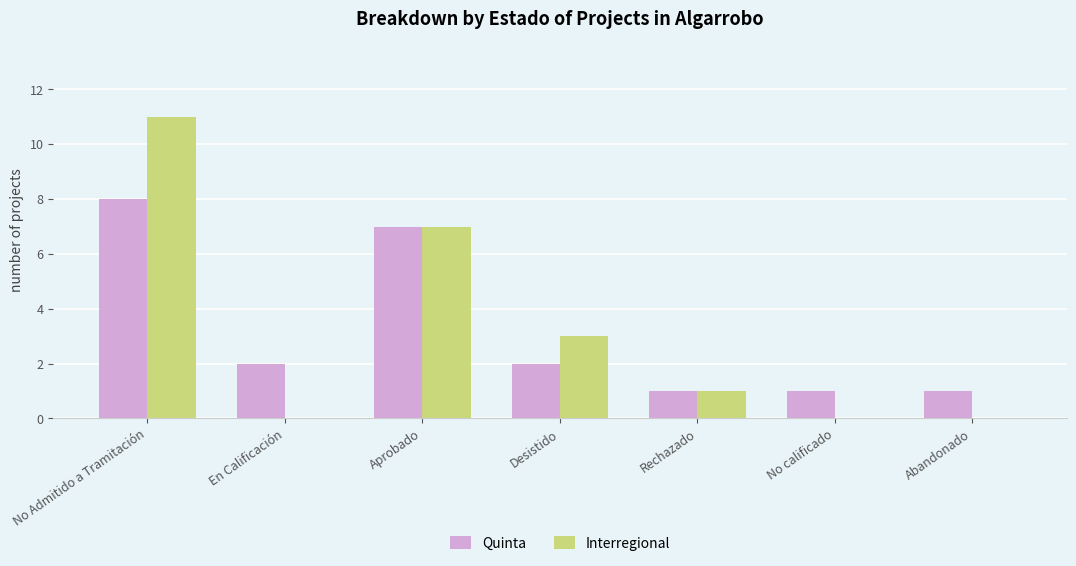

Which series has the largest range (max minus min)?

Interregional